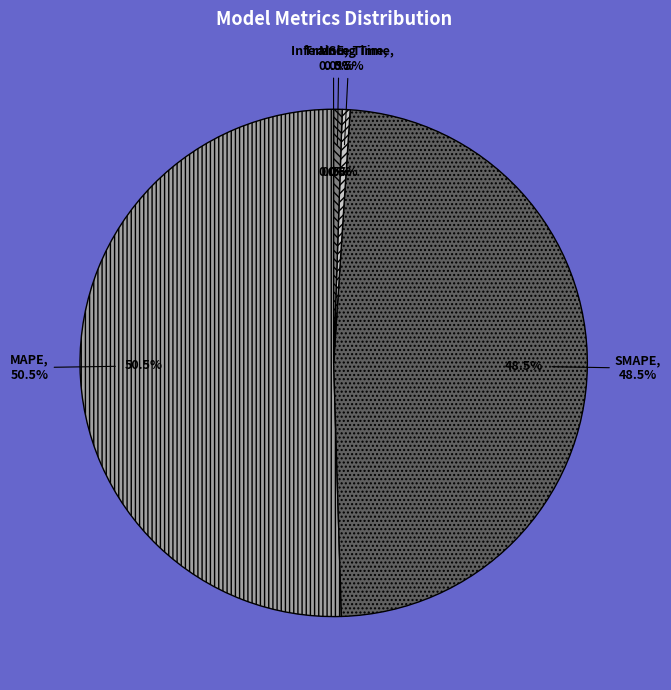

The MAPE slice represents 50% of the pie. True or false?

True